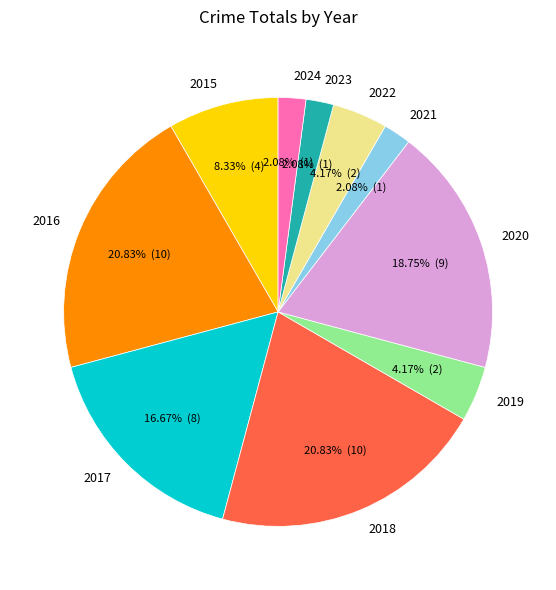

How many segments does this pie chart have?

10